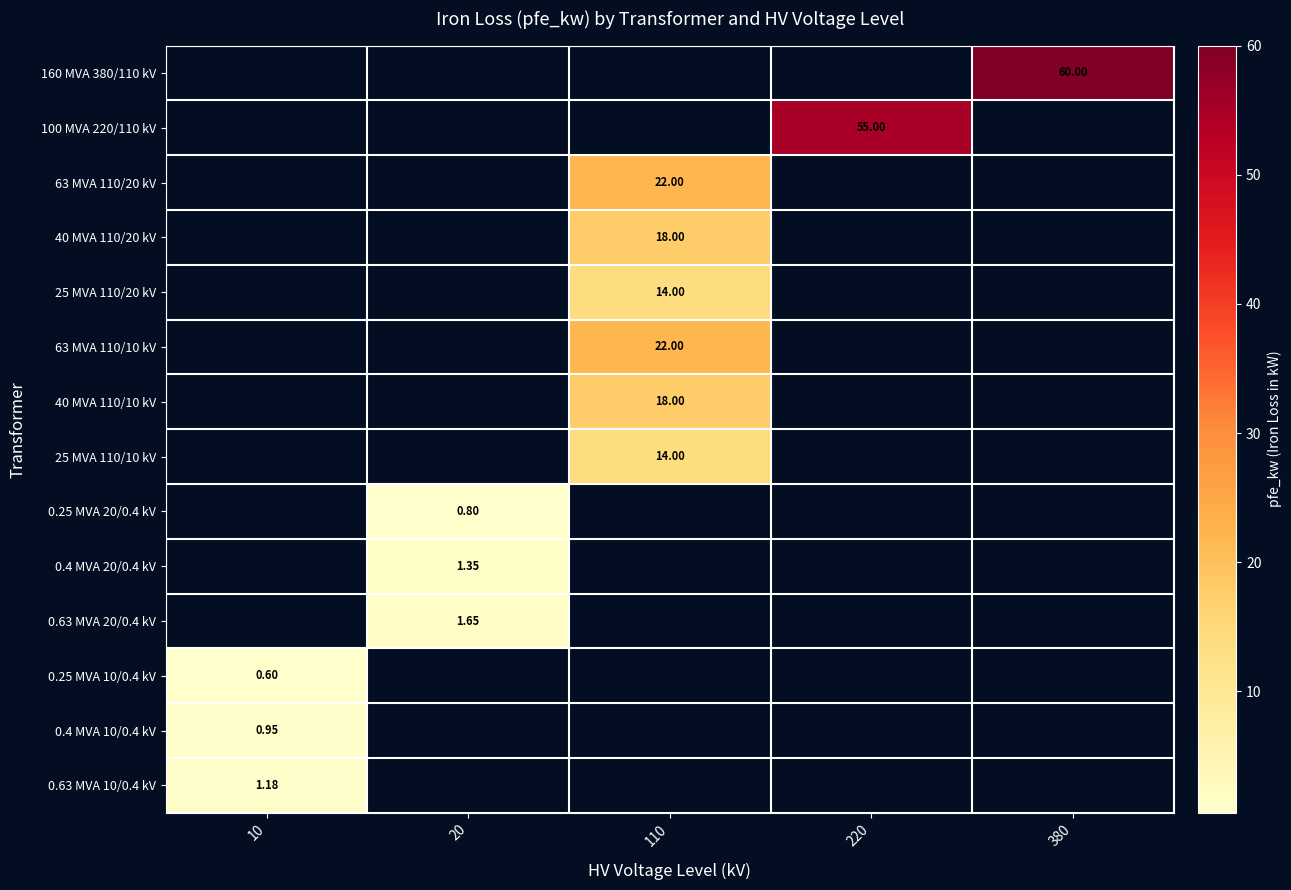

What is the total value across all series at 10?

2.7